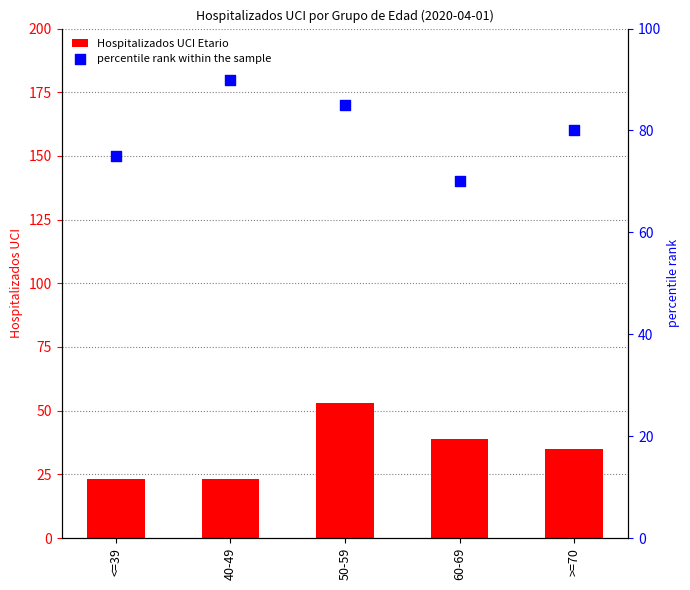

Is the value of percentile rank within the sample at 60-69 greater than the value of Hospitalizados UCI Etario at 60-69?

Yes